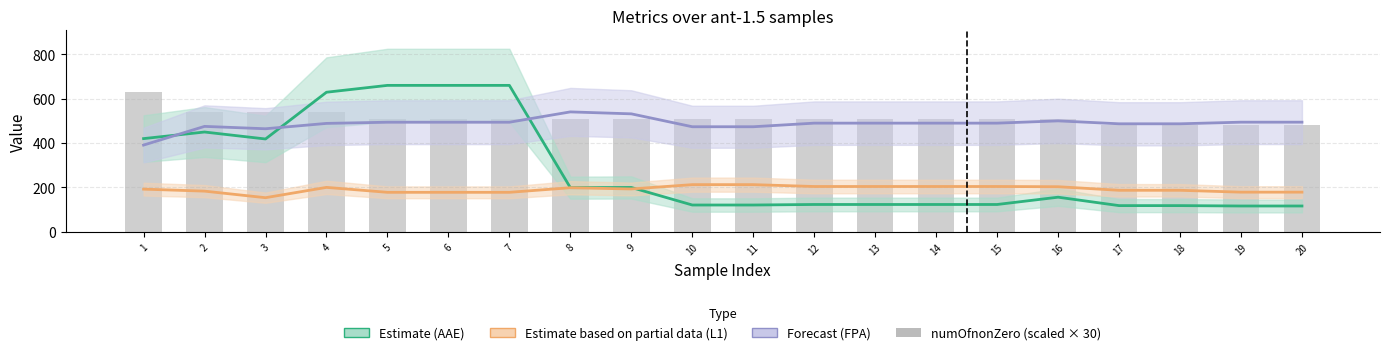

What is the value of the FPA (Forecast) bar at the 12th from the left?

489.8